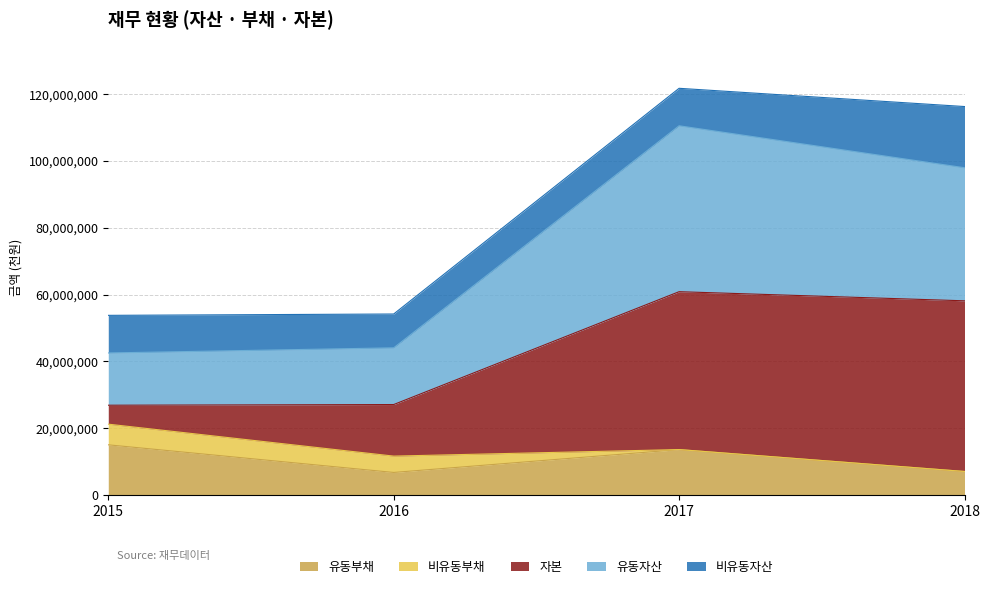

What is the minimum value for 유동부채?

6772165